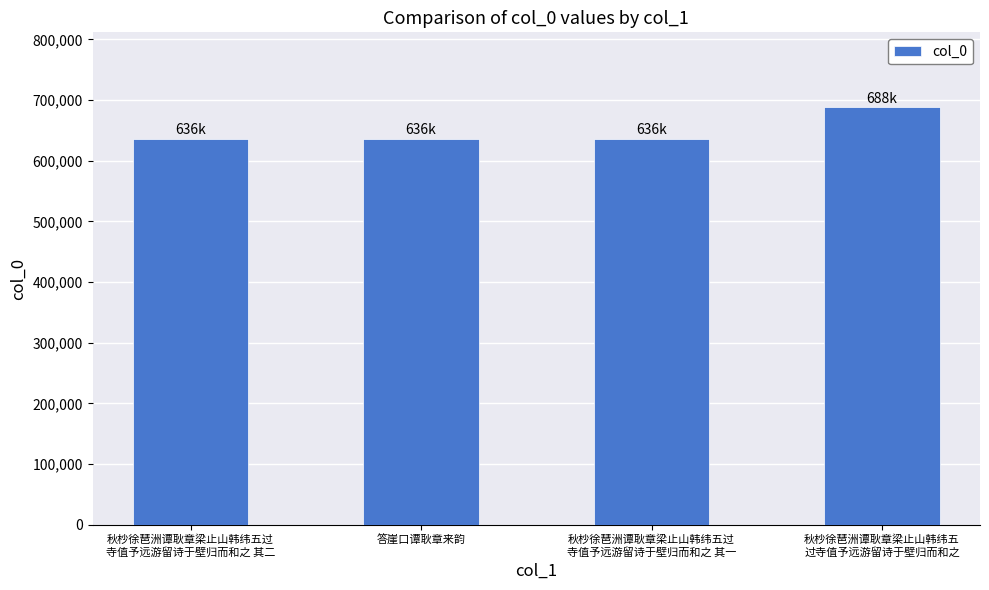

Which has a higher value, 秋杪徐琶洲谭耿章梁止山韩纬五
过寺值予远游留诗于壁归而和之 or 答崖口谭耿章来韵?

秋杪徐琶洲谭耿章梁止山韩纬五
过寺值予远游留诗于壁归而和之